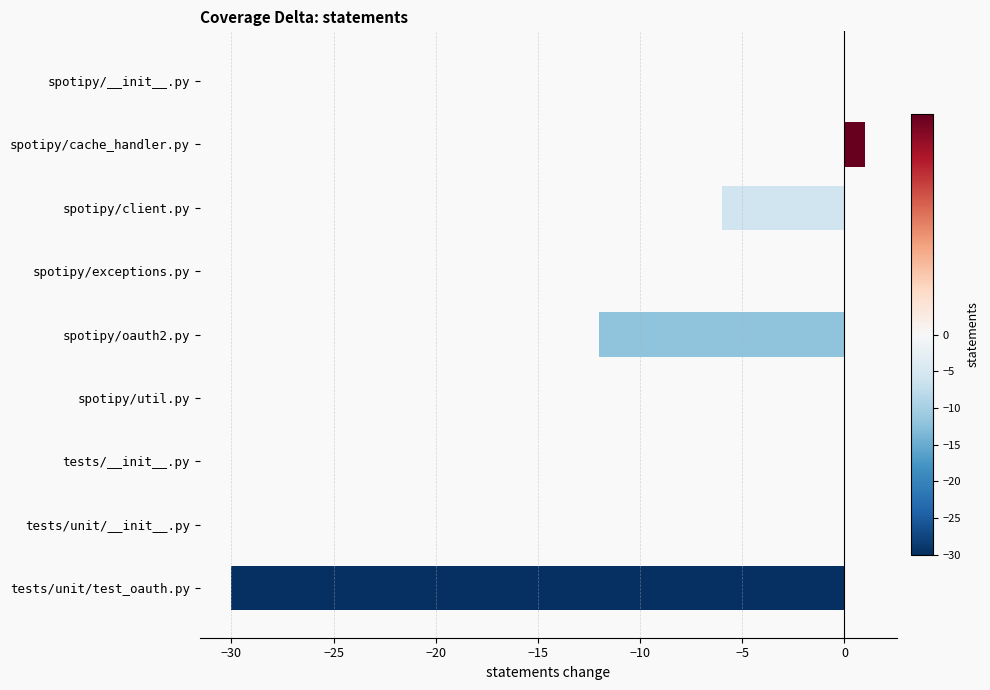

The chart shows a value of 0 at spotipy/exceptions.py. True or false?

True